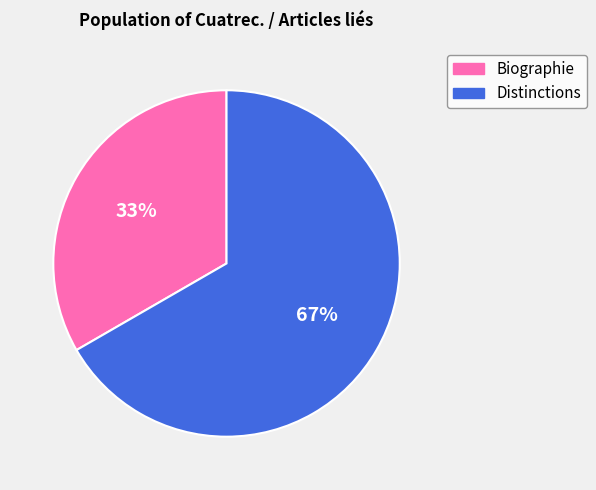

Which slice is the largest?

Distinctions